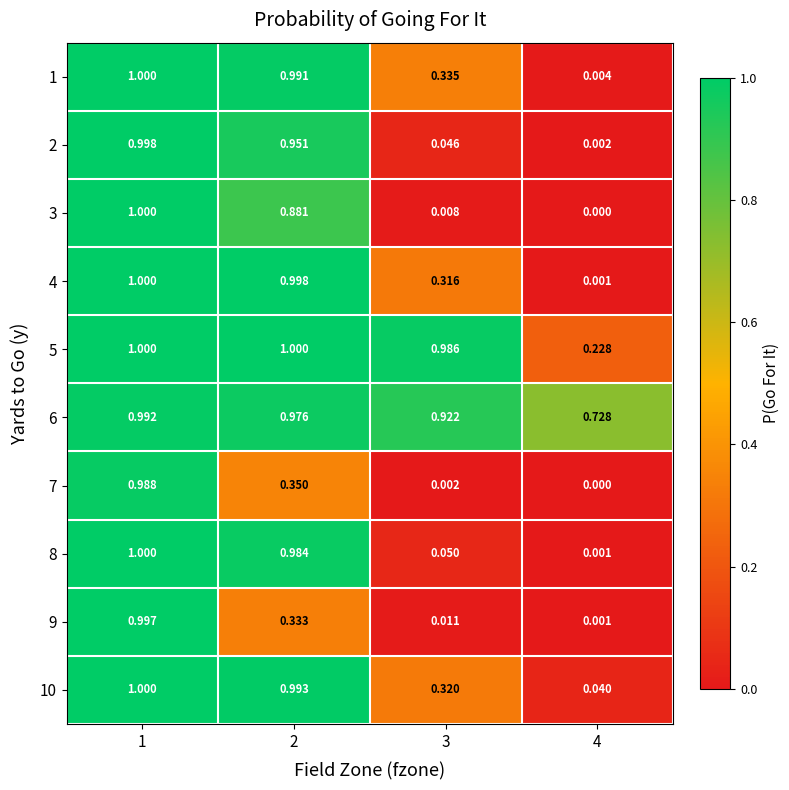

Is the value of 10 at 3 greater than the value of 2 at 4?

Yes